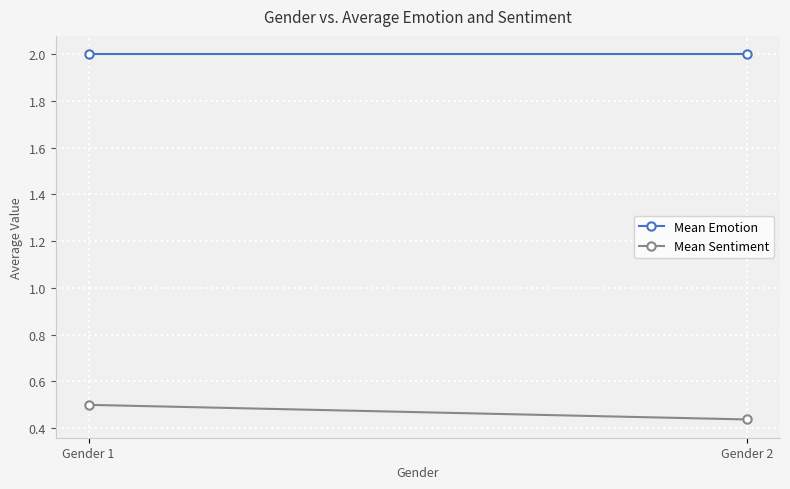

What is the maximum value shown in the chart?

2.0